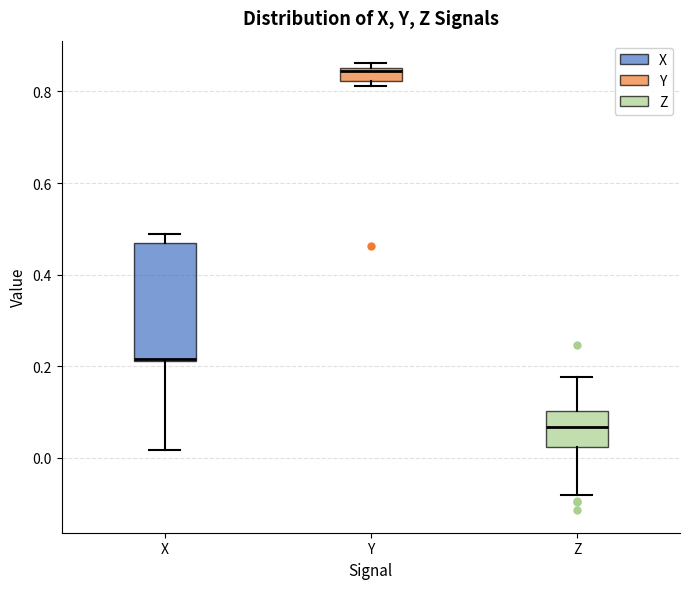

Which box has the lowest median line?

Z